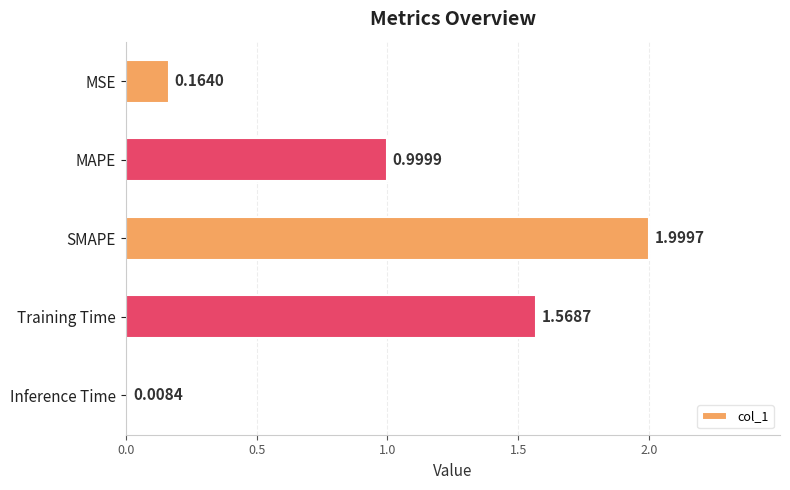

What is the sum of the values at SMAPE and MAPE?

3.0